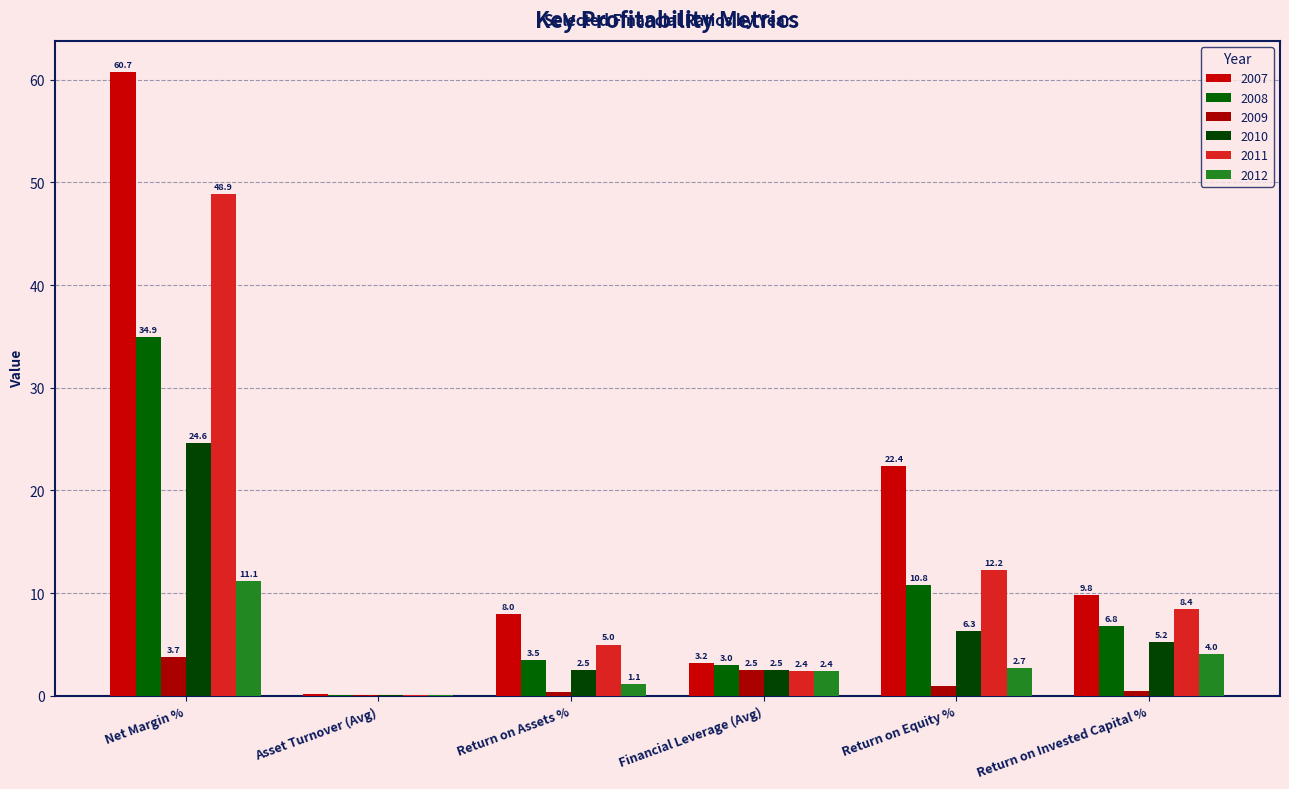

What is the total value across all series at Return on Assets %?

20.4